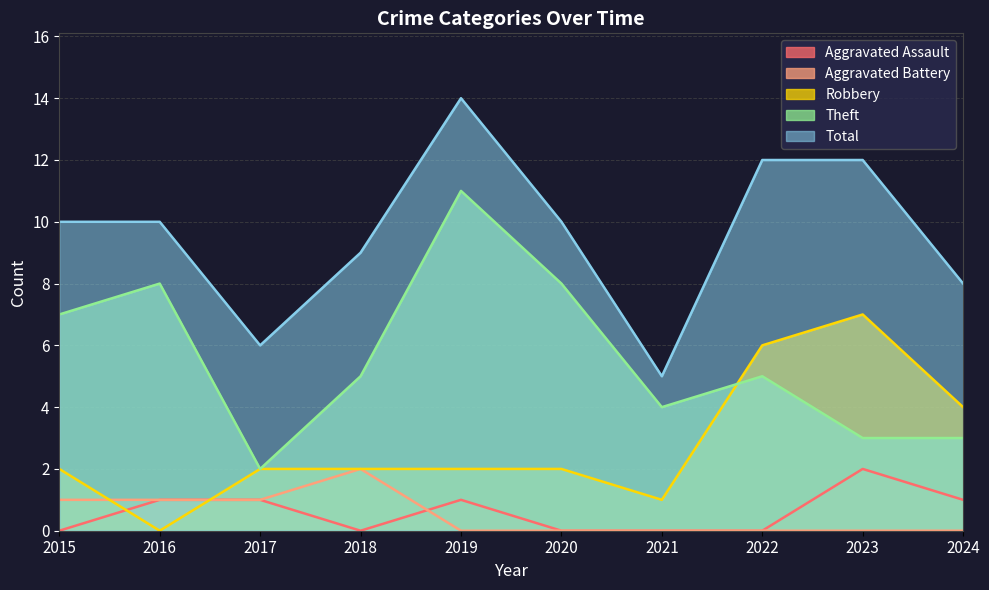

Rank the categories by Aggravated Assault value from highest to lowest.

2023, 2016, 2017, 2019, 2024, 2015, 2018, 2020, 2021, 2022